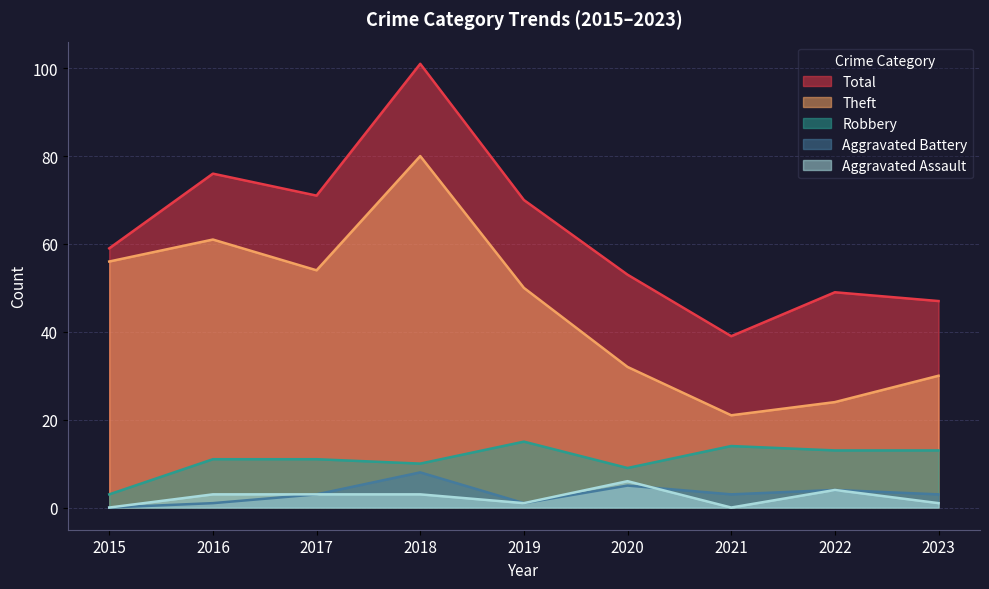

What is the greatest value displayed?

101